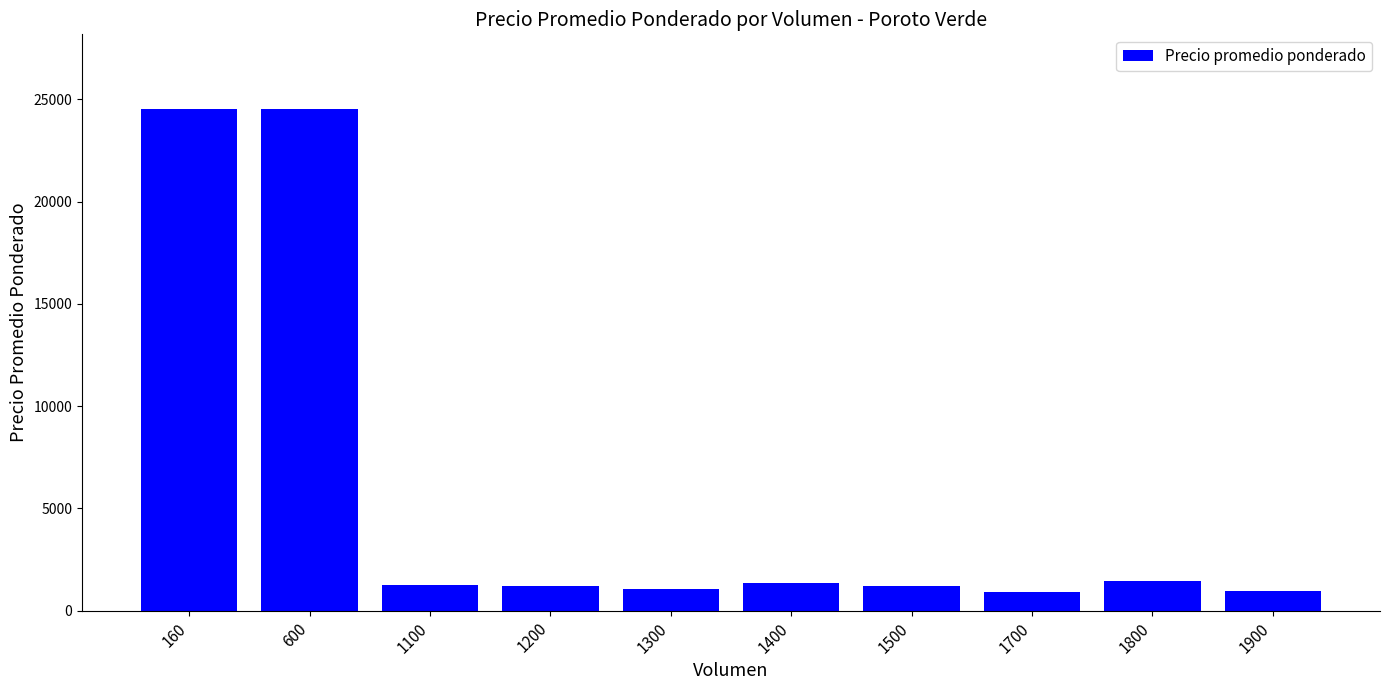

What is the value of the 3rd bar from the left?

1250